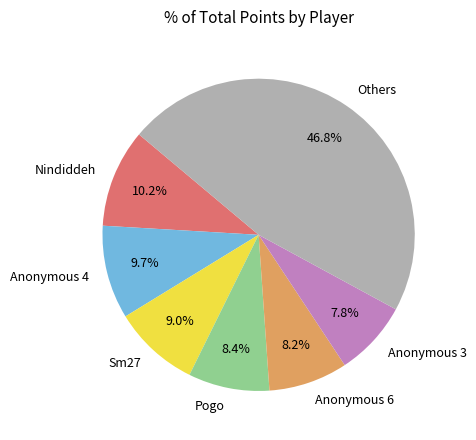

Does any single category account for the majority?

No